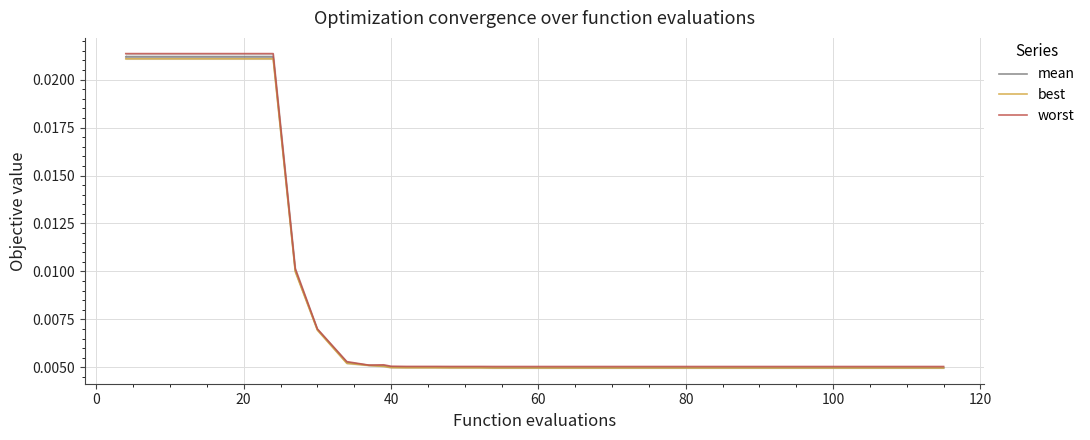

Is the value of best at 15 greater than the value of mean at 16?

No